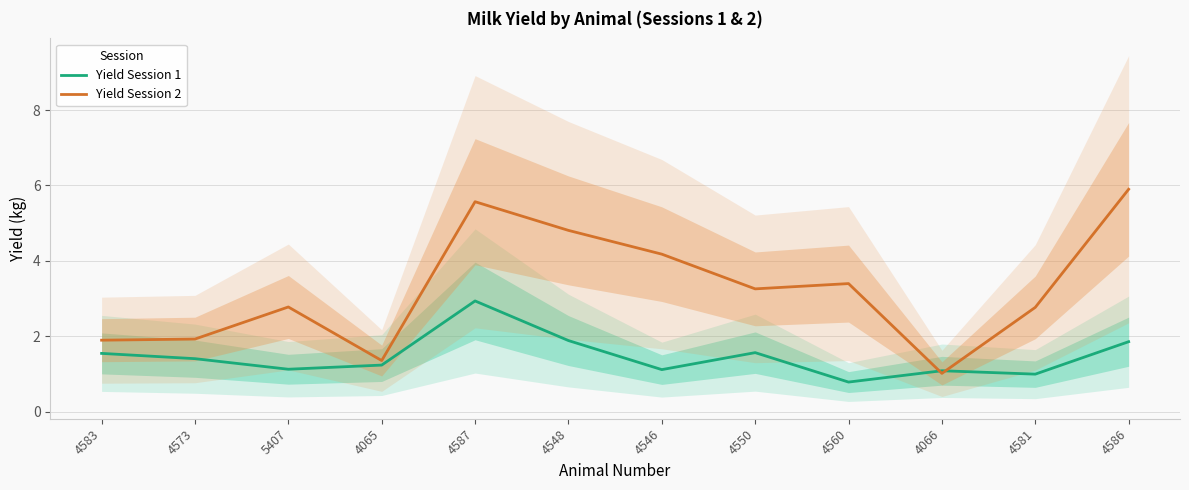

Which series has the widest spread of values?

Yield Session 2